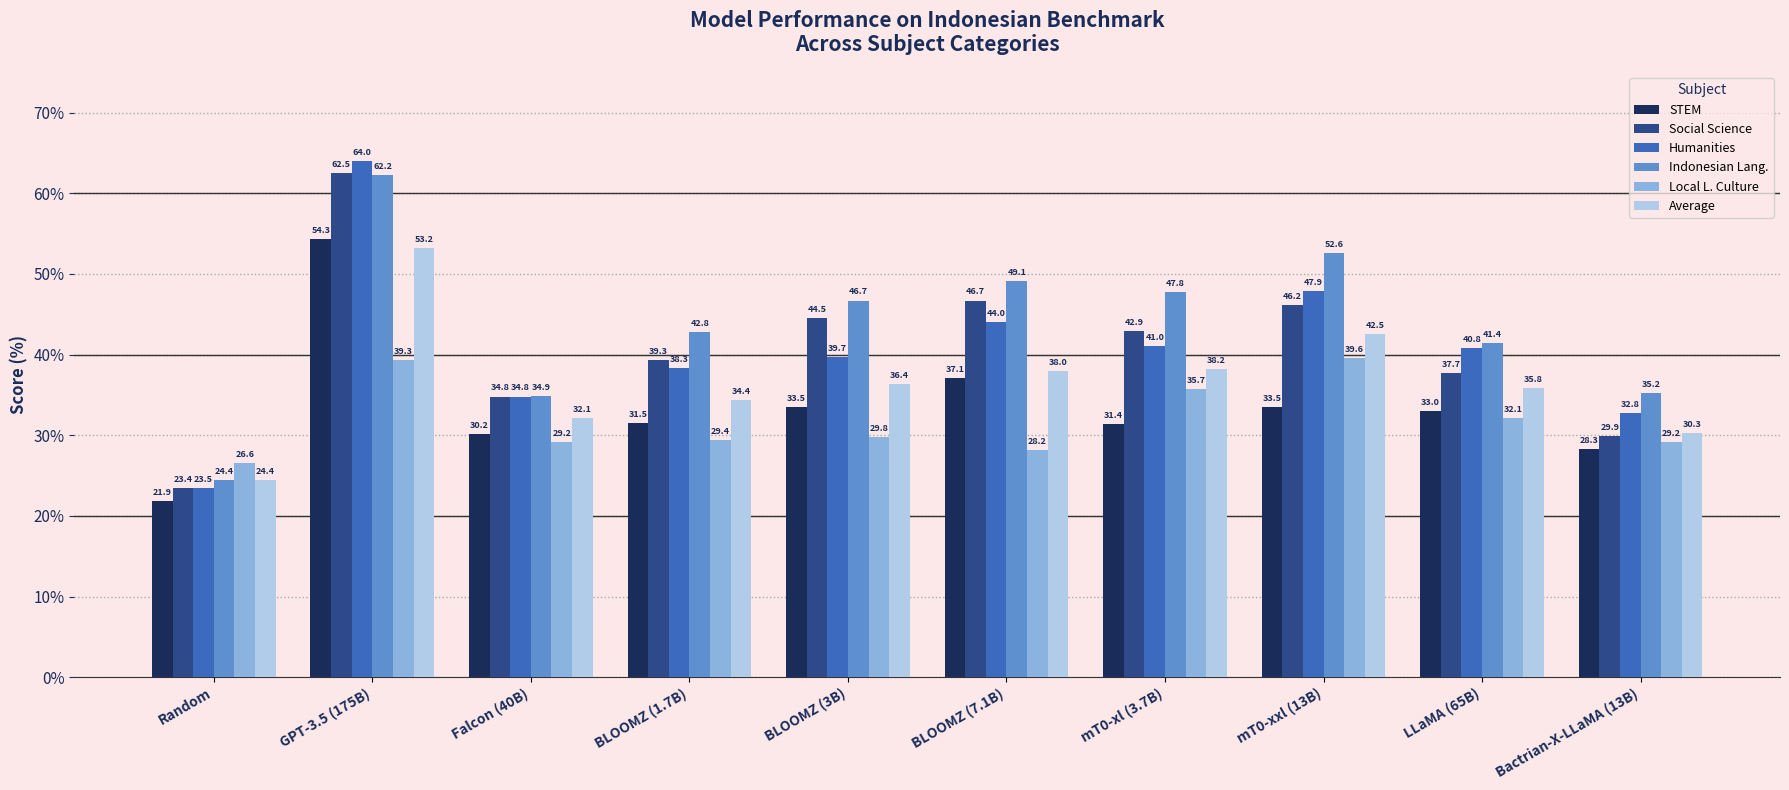

At which category does the chart reach its peak across all series?

GPT-3.5 (175B)